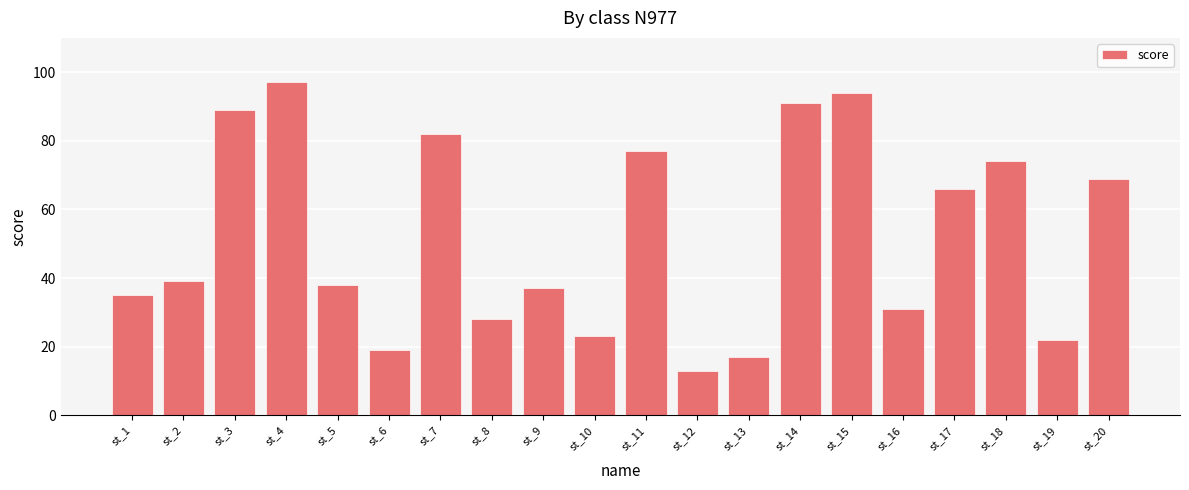

What is the value of the 19th bar from the left?

22